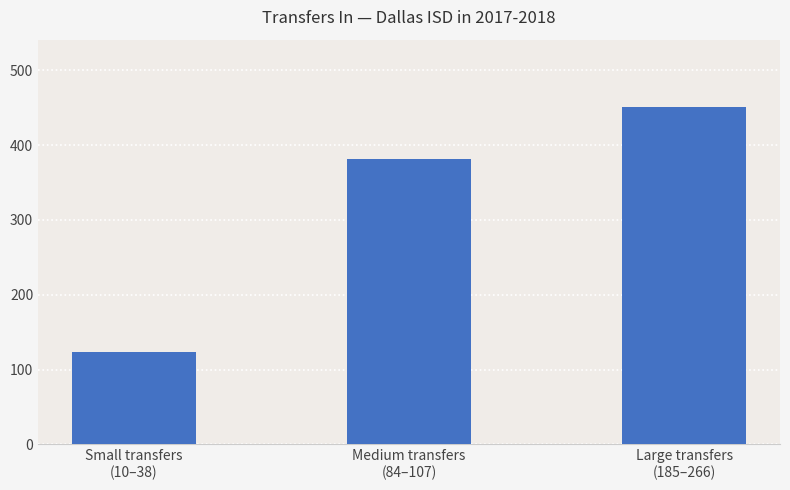

At which category does the chart reach its peak across all series?

Large transfers
(185–266)